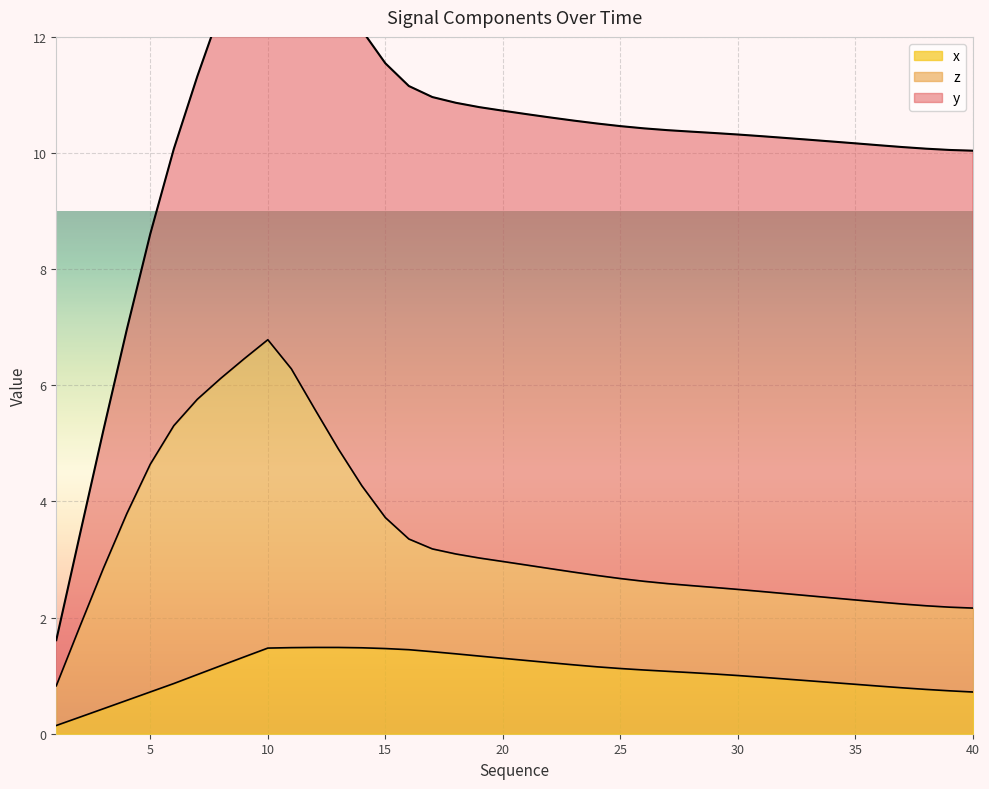

How many times do z and y cross each other?

2